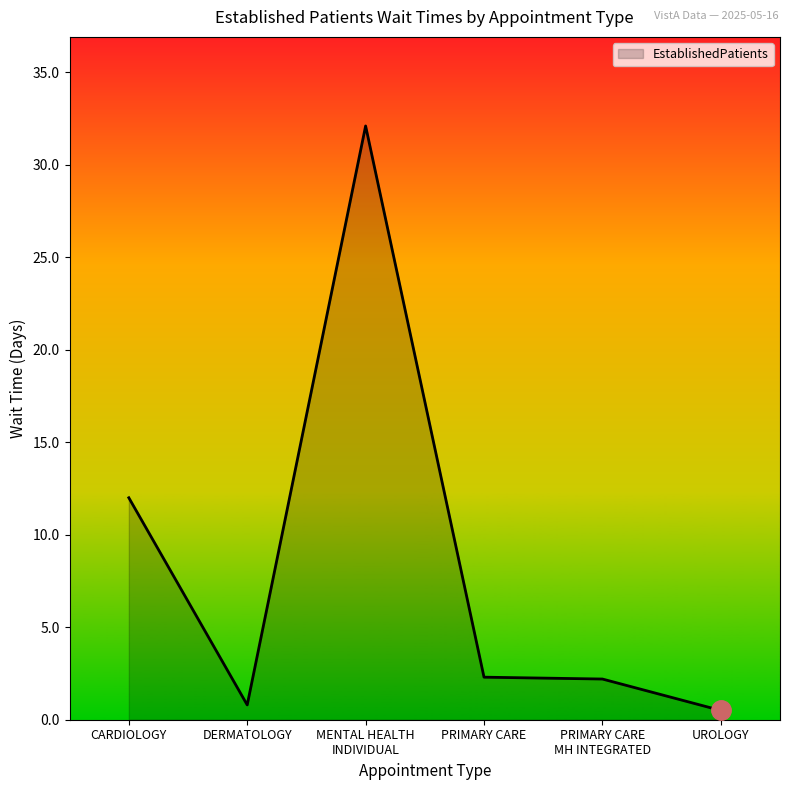

How many values are below 2?

2